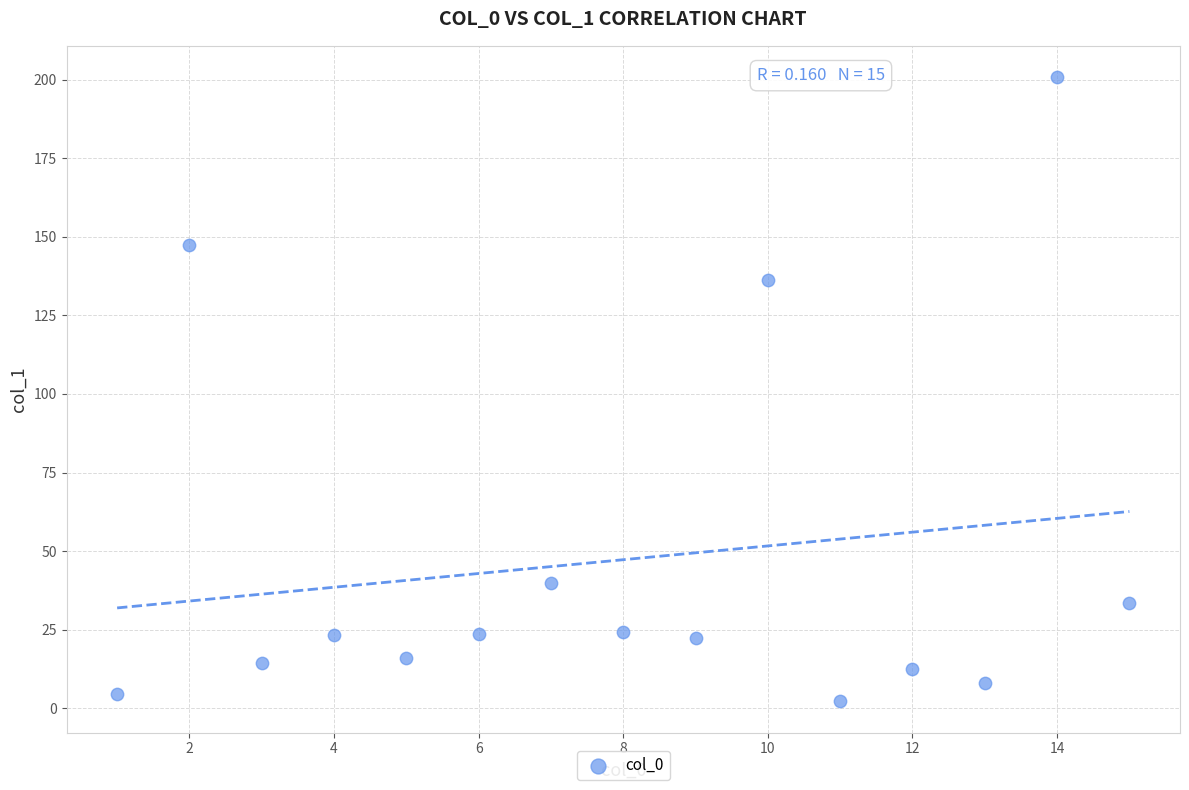

What is the range of X values (max minus min)?

14.0